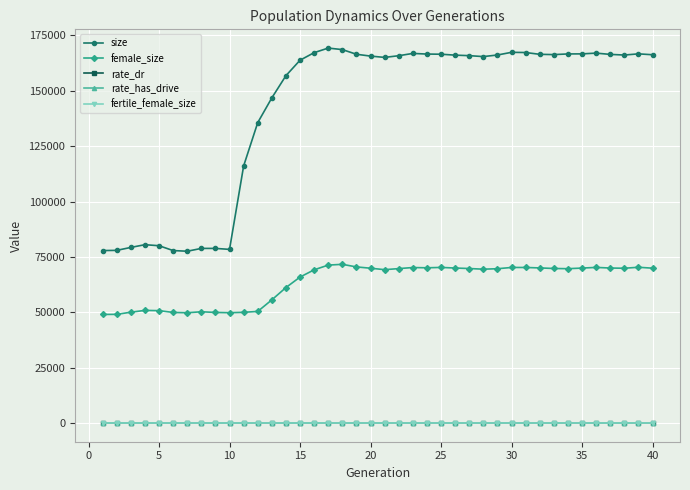

Does the chart have visible grid lines?

Yes